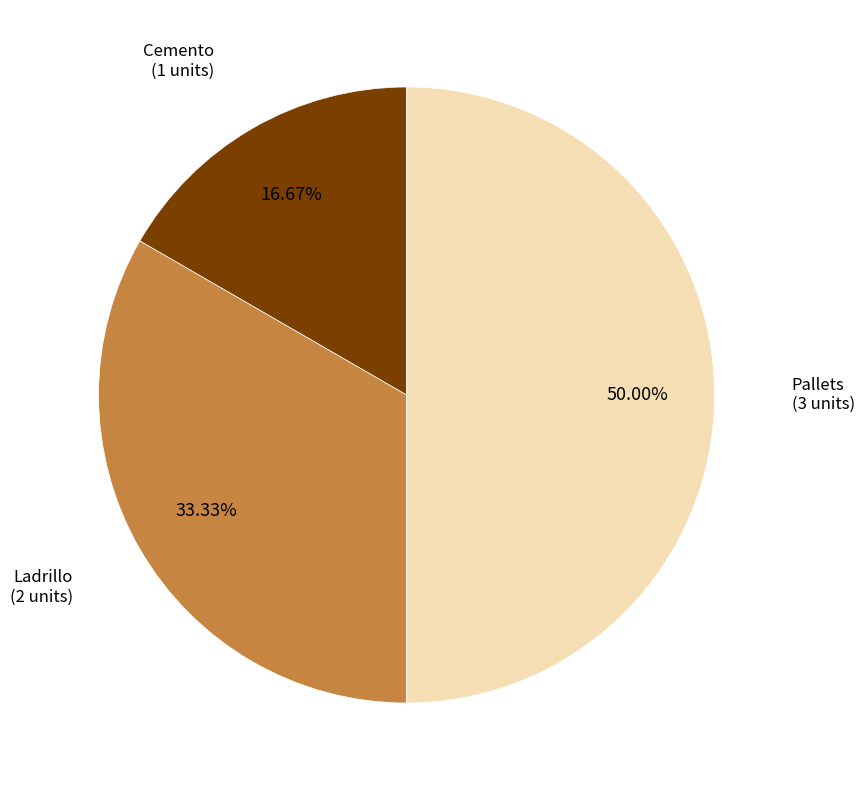

What portion of the pie excludes Ladrillo?

66.7%